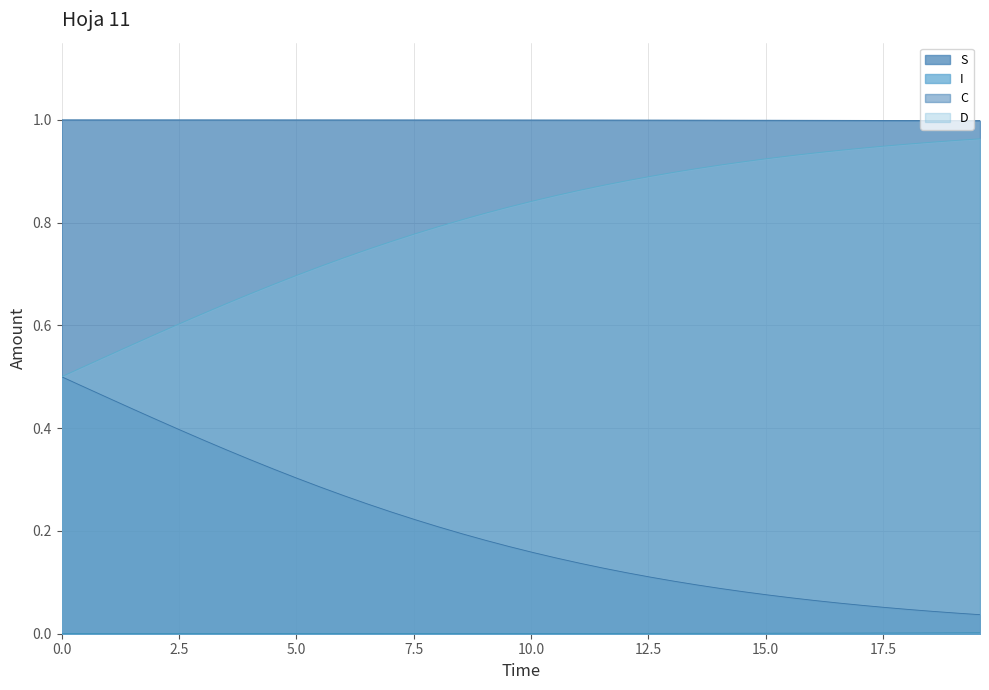

Is the value of D at 9 greater than the value of I at 34?

Yes